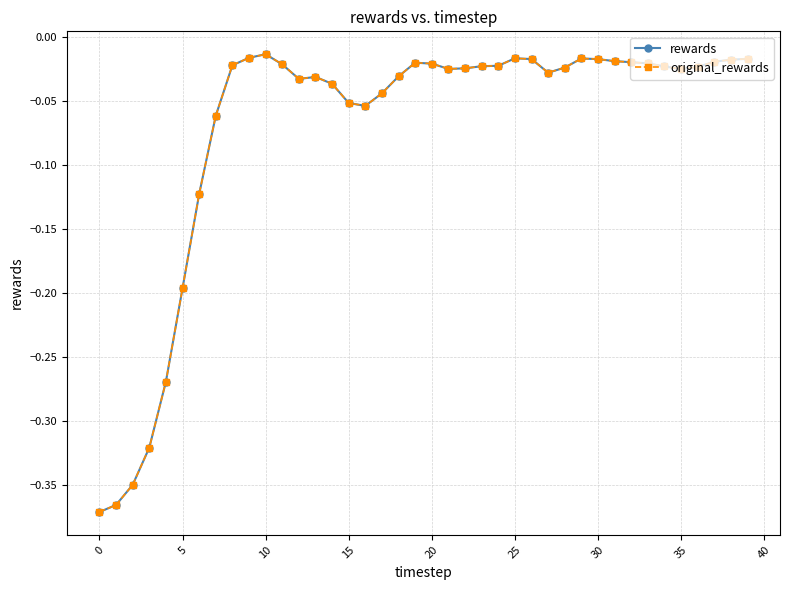

Does the chart have visible grid lines?

Yes